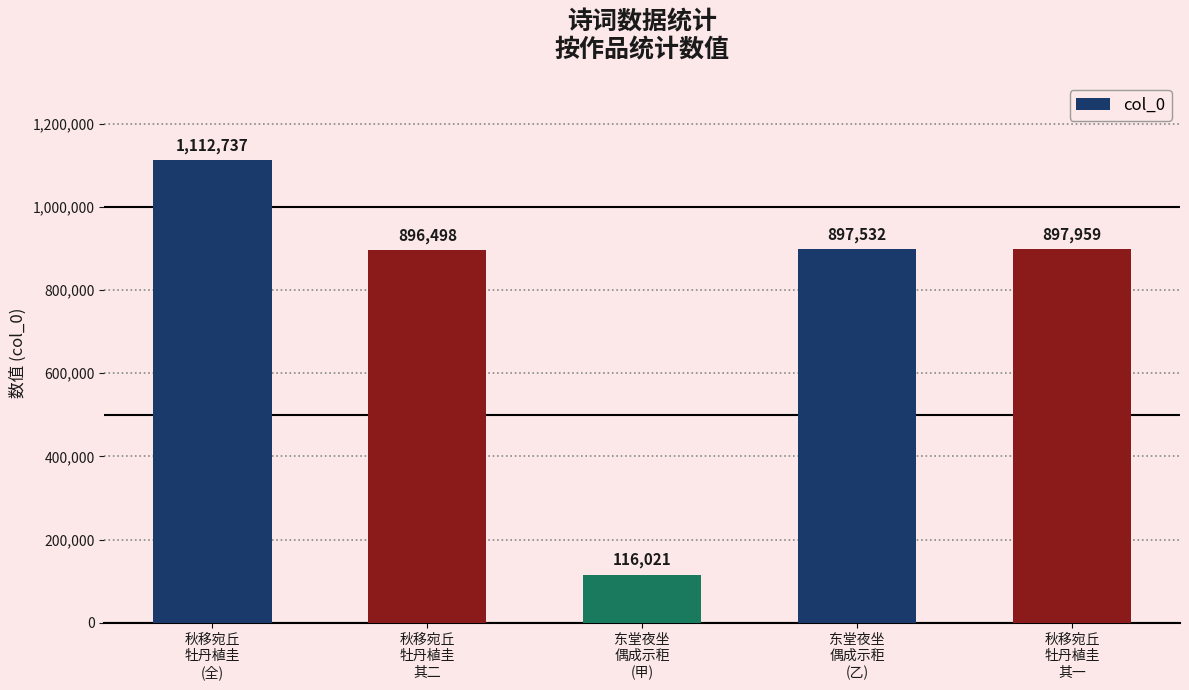

Are the bars horizontal?

No